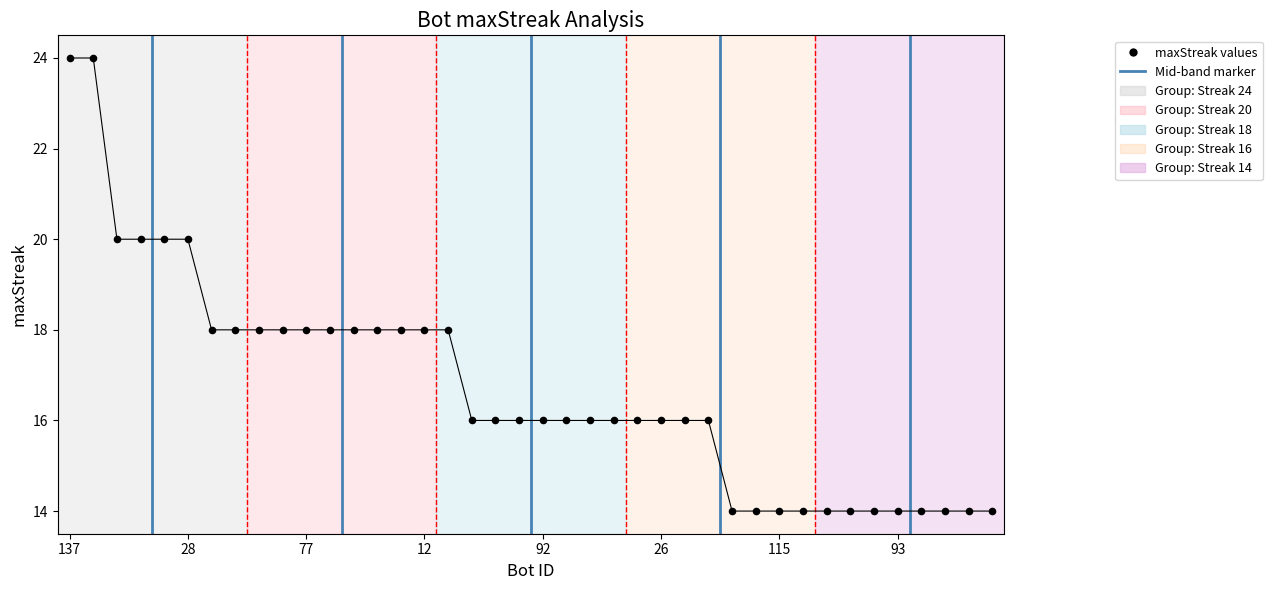

What is the range of Y values (max minus min)?

10